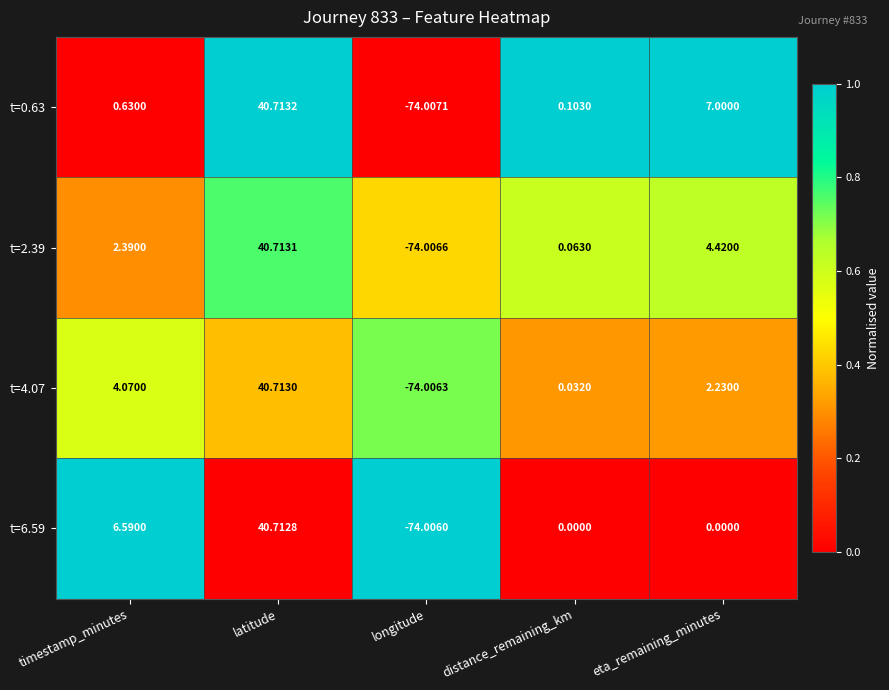

At which category is the sum across all series the highest?

latitude